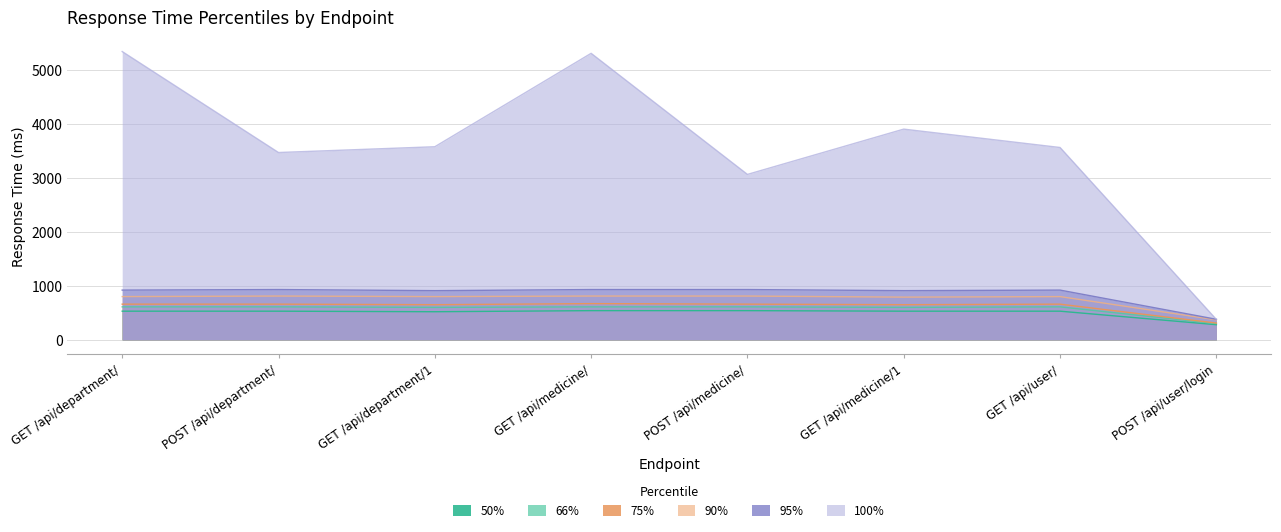

Rank the series at GET /api/department/1 from highest to lowest value.

100%, 95%, 90%, 75%, 66%, 50%